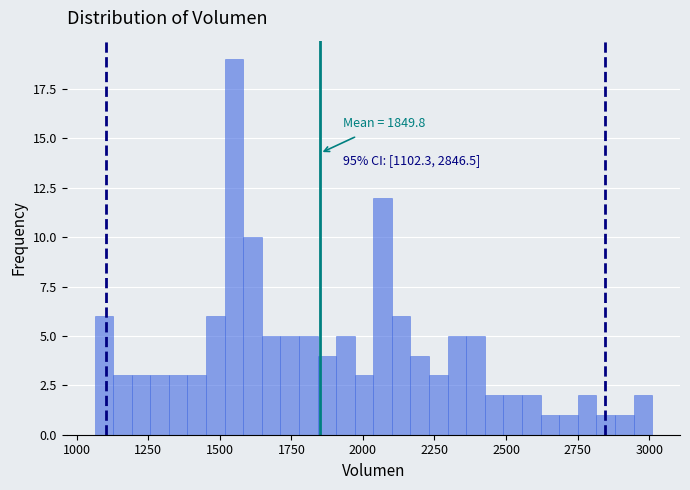

Read against the x-axis, roughly where is the centre of the tallest bar?

1550